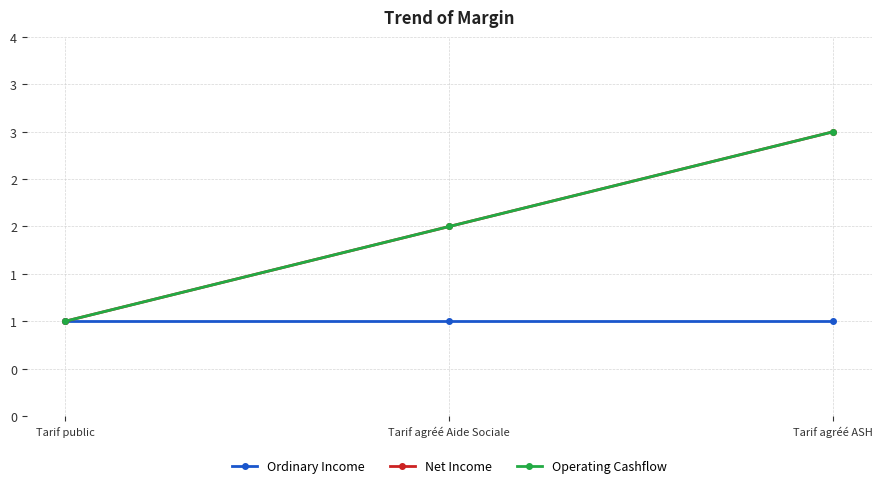

What is the label of the 3rd point from the right?

Tarif public